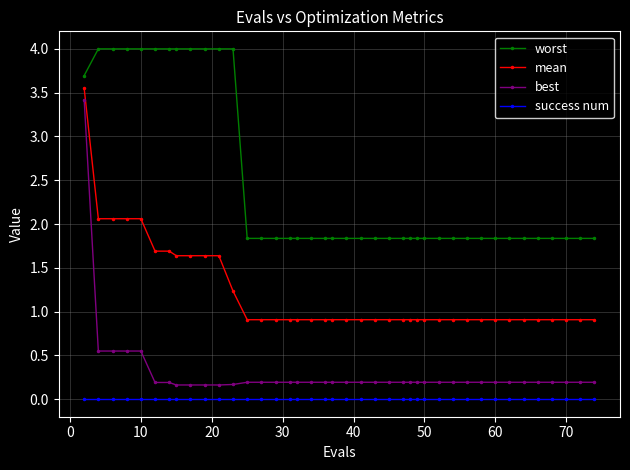

What is the difference between the second highest and minimum values in the worst series?

2.2